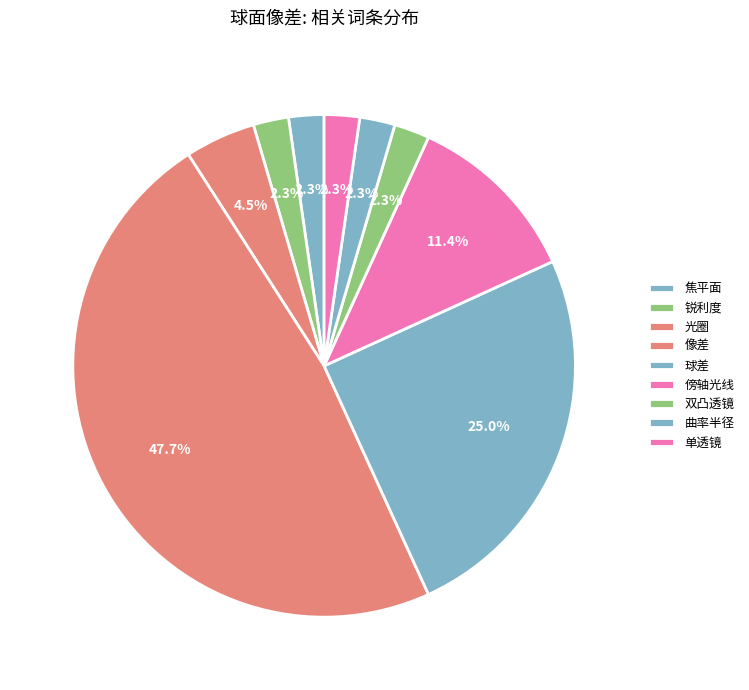

What percentage do 球差 and 单透镜 together represent?

27.3%